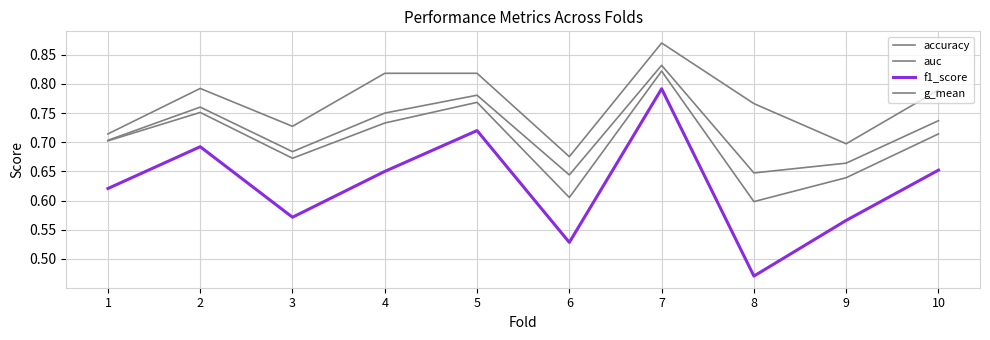

Does the chart display data point markers on the line(s)?

No